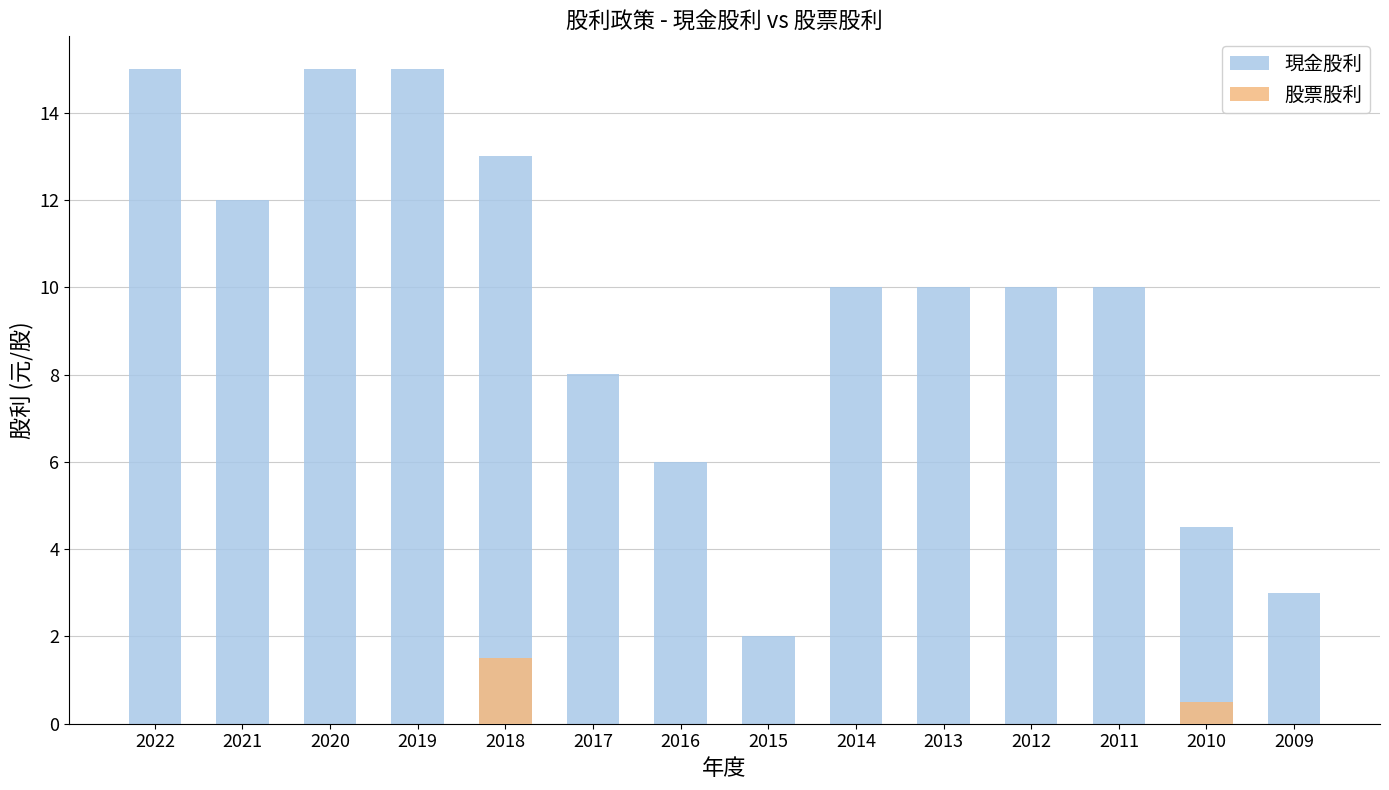

Count the 股票股利 values in the range 0 to 1.

13